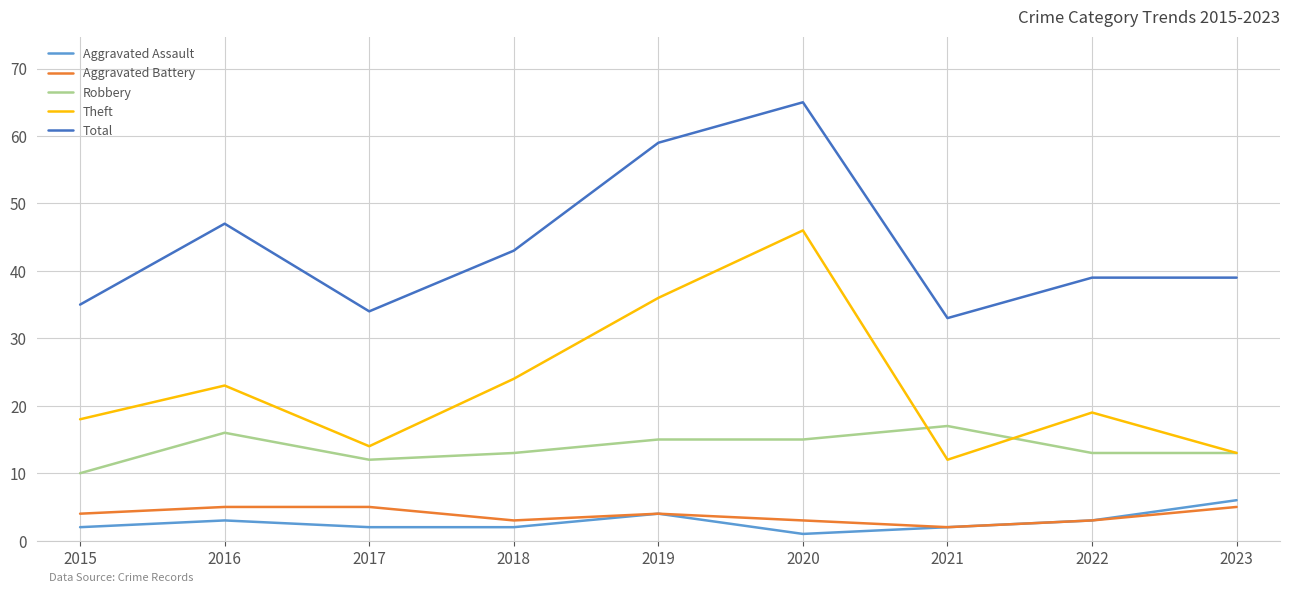

Reading left to right, transcribe all the data shown in this chart.

Aggravated Assault: 2015=2	2016=3	2017=2	2018=2	2019=4	2020=1	2021=2	2022=3	2023=6
Aggravated Battery: 2015=4	2016=5	2017=5	2018=3	2019=4	2020=3	2021=2	2022=3	2023=5
Robbery: 2015=10	2016=16	2017=12	2018=13	2019=15	2020=15	2021=17	2022=13	2023=13
Theft: 2015=18	2016=23	2017=14	2018=24	2019=36	2020=46	2021=12	2022=19	2023=13
Total: 2015=35	2016=47	2017=34	2018=43	2019=59	2020=65	2021=33	2022=39	2023=39